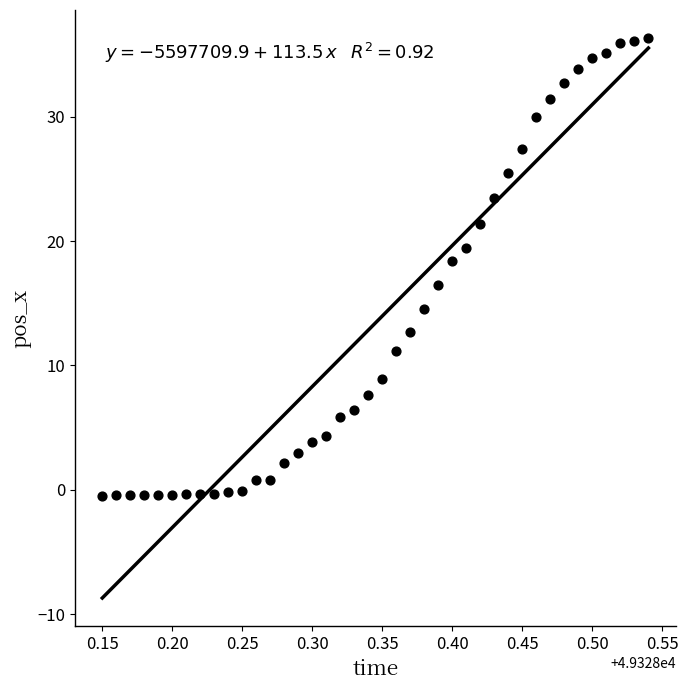

What Y value in the scatter plot is closest to 17?

16.4